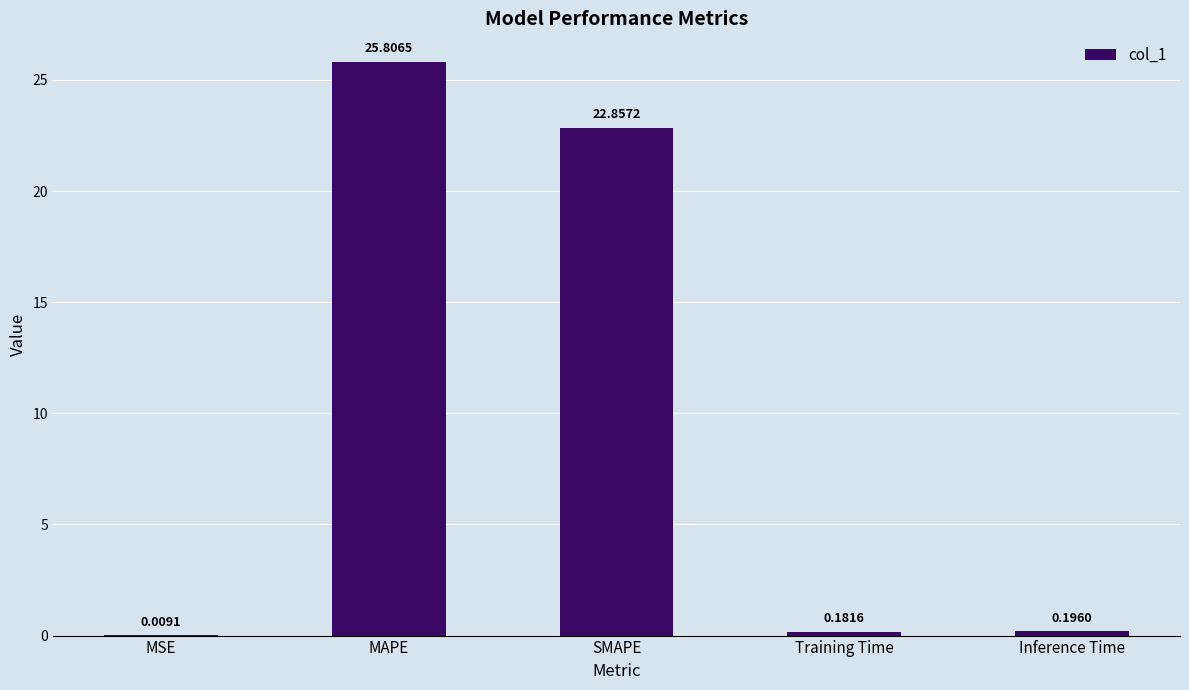

Are the bars horizontal?

No